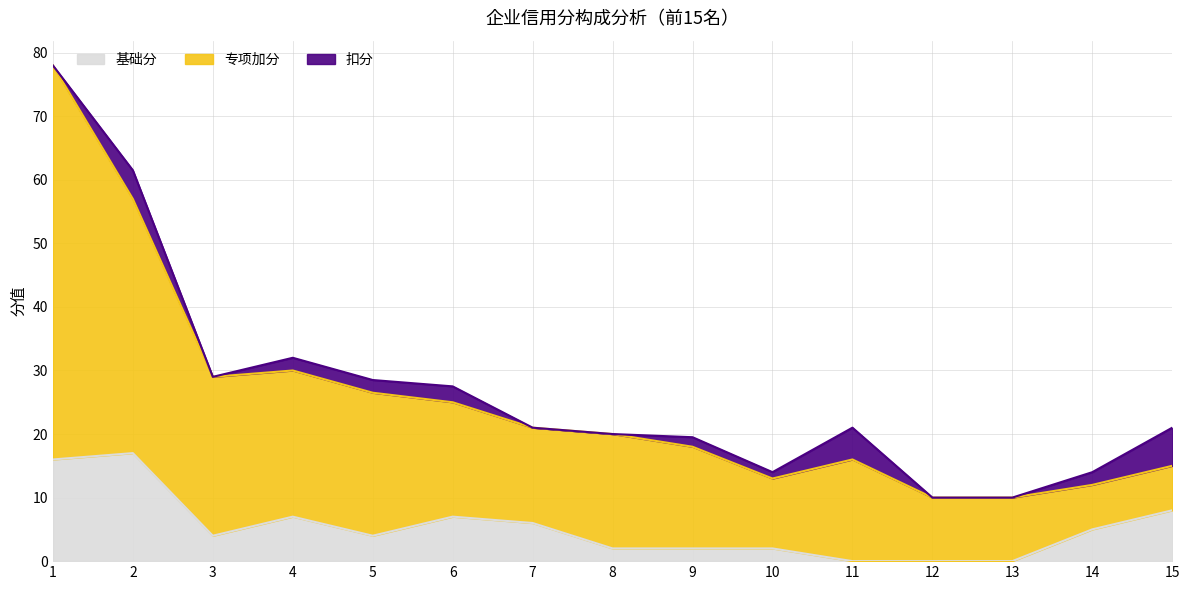

What are all the series names shown in the legend?

基础分, 专项加分, 扣分